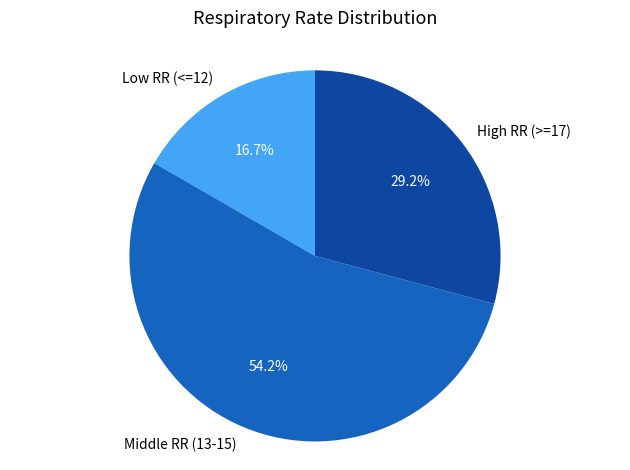

What is the majority slice?

Middle RR (13-15)